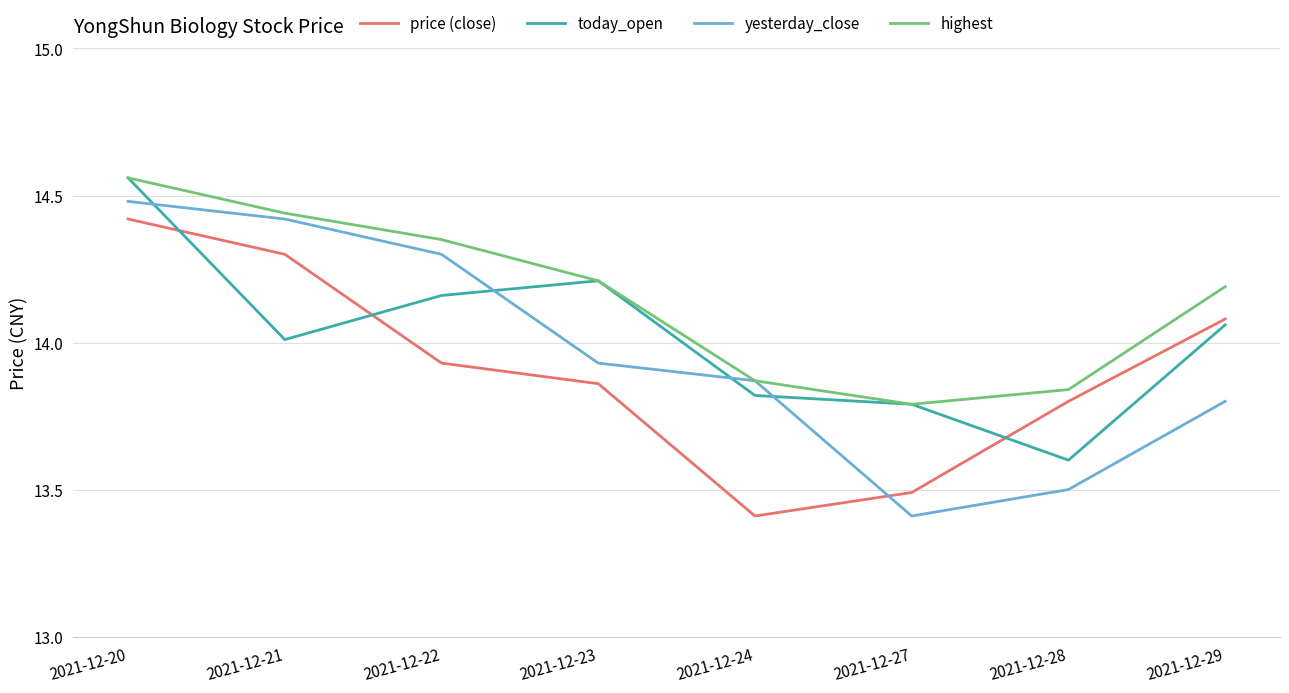

List the labels in order of yesterday_close value, largest first.

2021-12-20, 2021-12-21, 2021-12-22, 2021-12-23, 2021-12-24, 2021-12-29, 2021-12-28, 2021-12-27